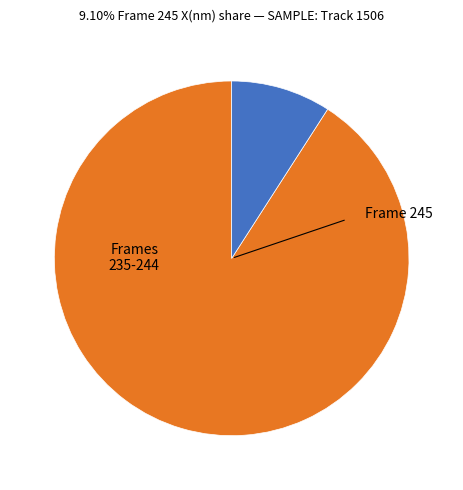

Does any single category account for the majority?

Yes